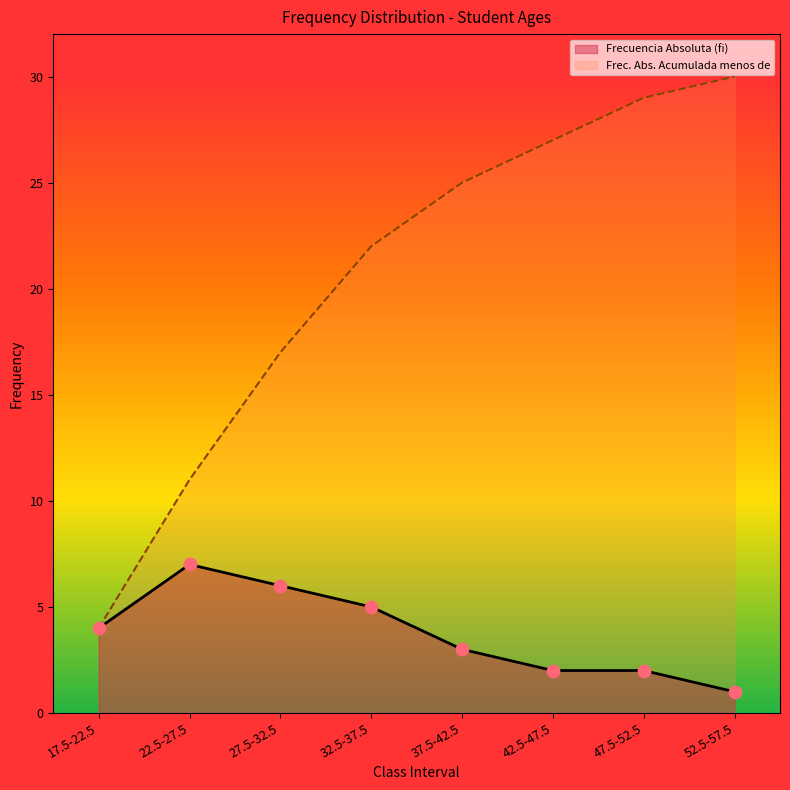

What is the total value across all series at 52.5-57.5?

31